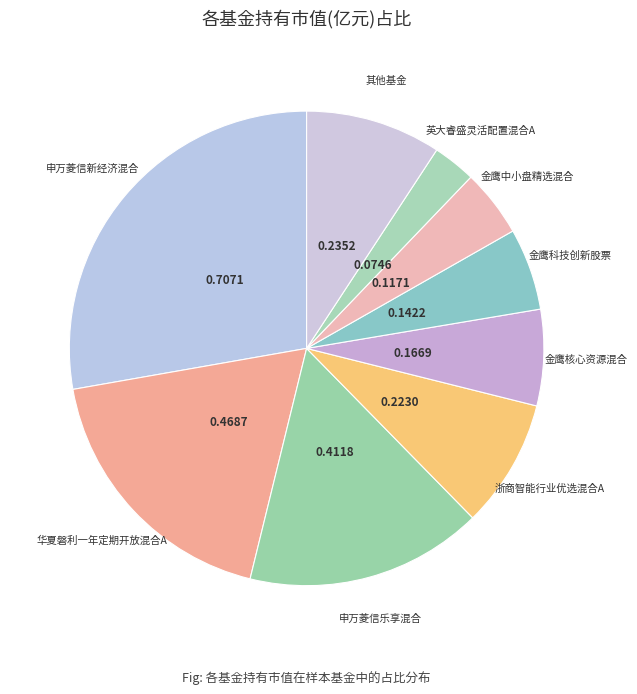

Count the number of slices in the pie.

9